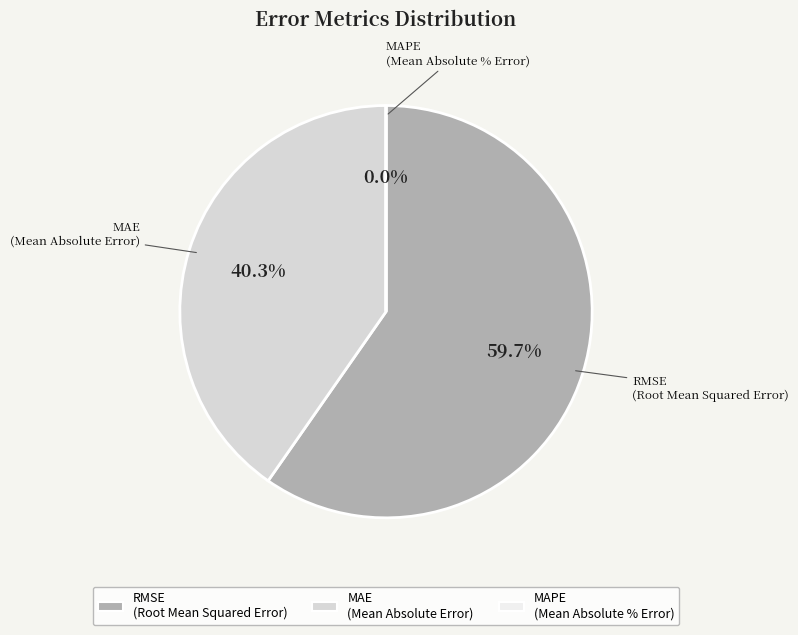

What is the change in value from RMSE (Root Mean Squared Error) to MAE (Mean Absolute Error)?

-17661674.4